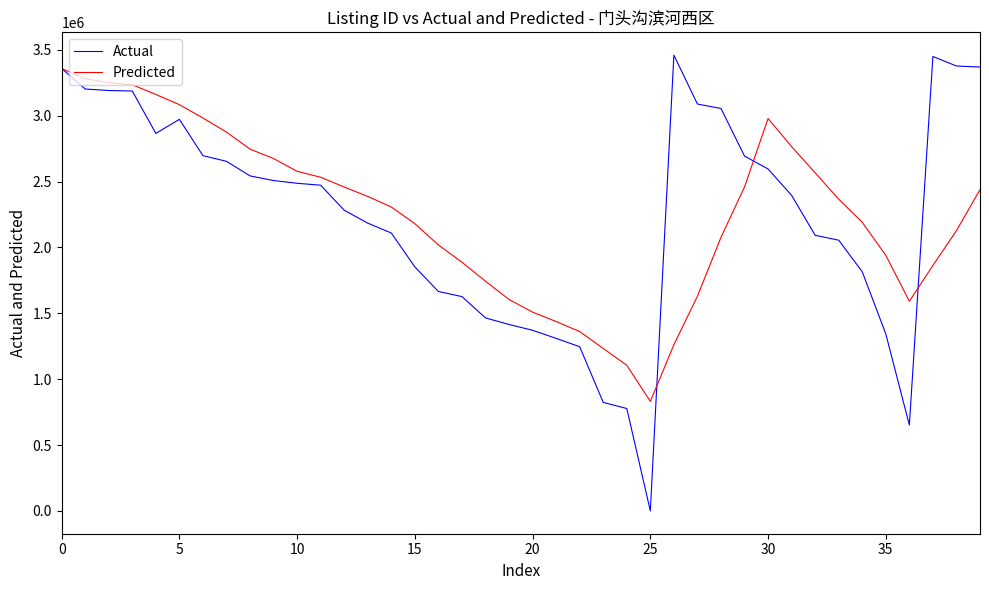

Which series has the widest spread of values?

Actual